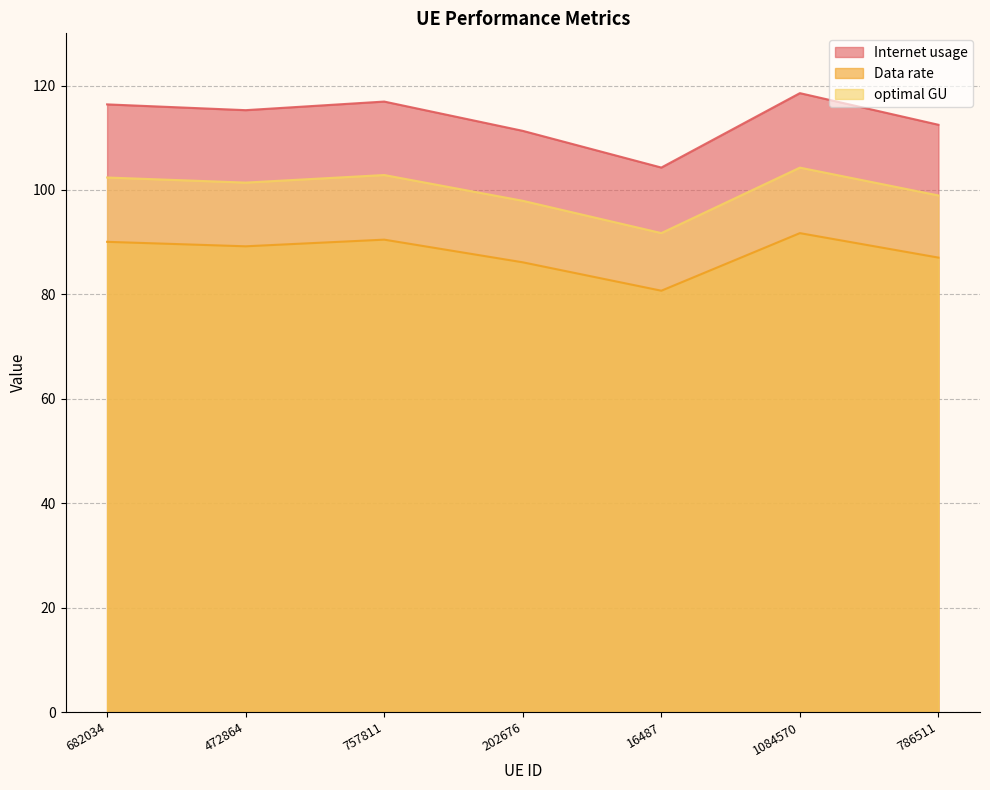

What is the difference between the Data rate values at 472864 and 786511?

2.2